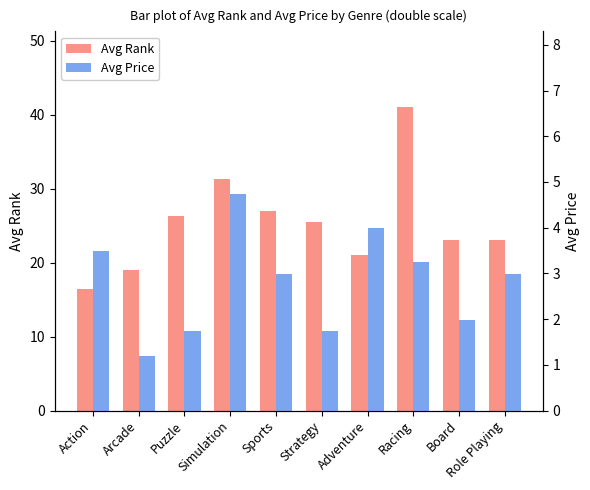

Reading right to left, extract all data points from this chart.

Avg Rank: 23.0	23.0	41.0	21.0	25.5	27.0	31.3	26.3	19.0	16.4
Avg Price: 3.0	2.0	3.2	4.0	1.7	3.0	4.7	1.7	1.2	3.5